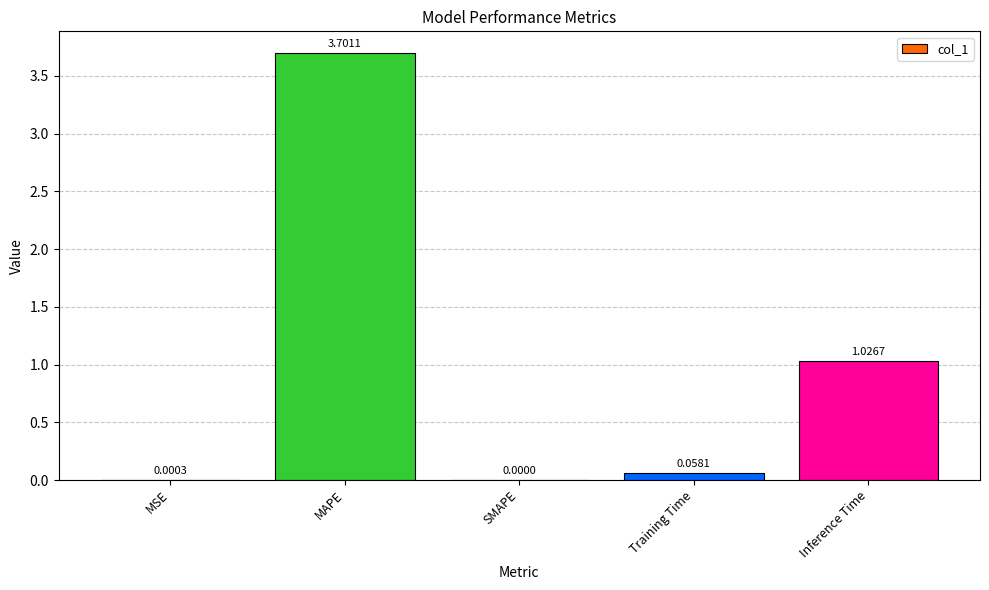

What is the sum of all values?

4.8